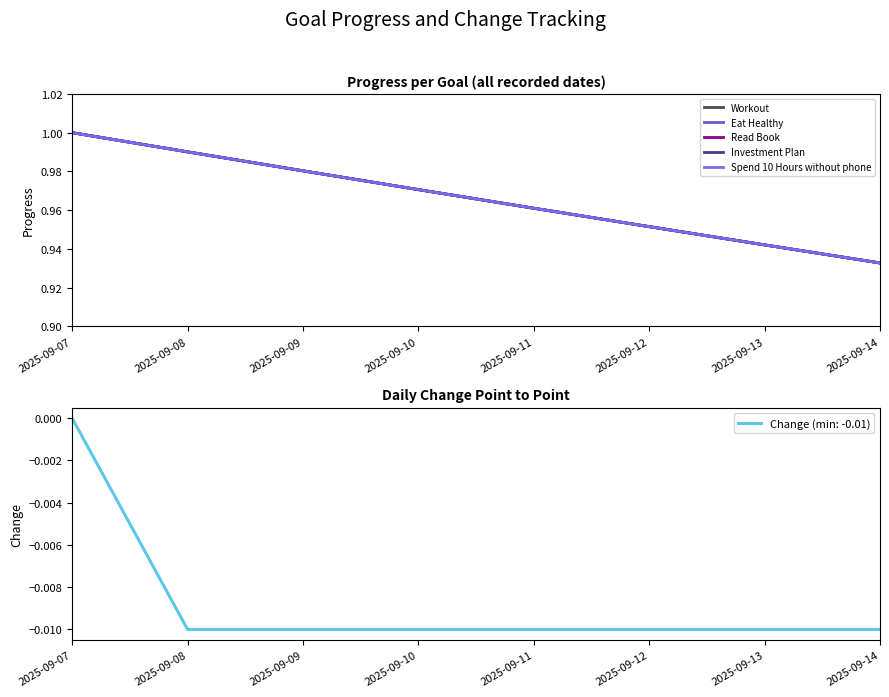

Rank the series at 2025-09-07 from highest to lowest value.

Workout, Eat Healthy, Read Book, Investment Plan, Spend 10 Hours without phone